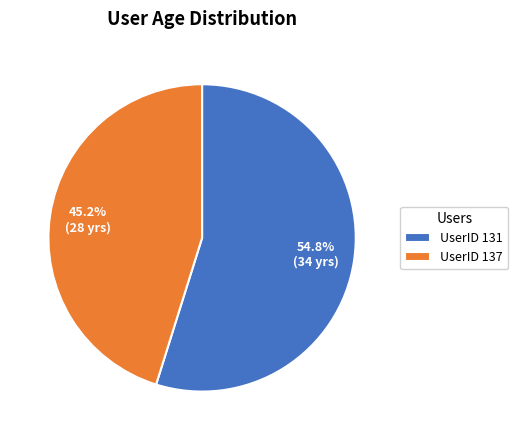

Is the sum of UserID 131 and UserID 137 greater than half?

Yes